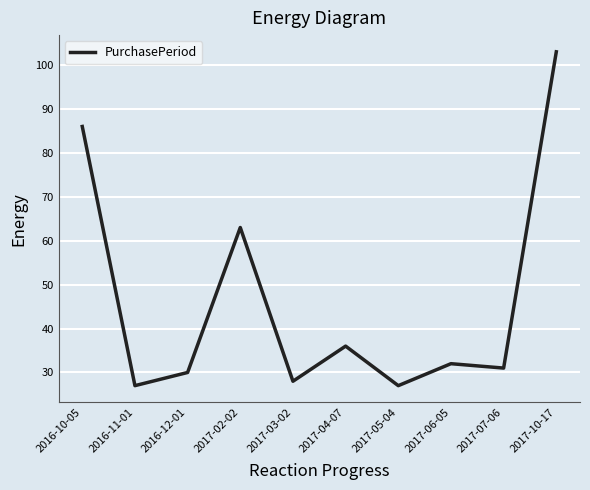

How many series are shown in this chart?

1